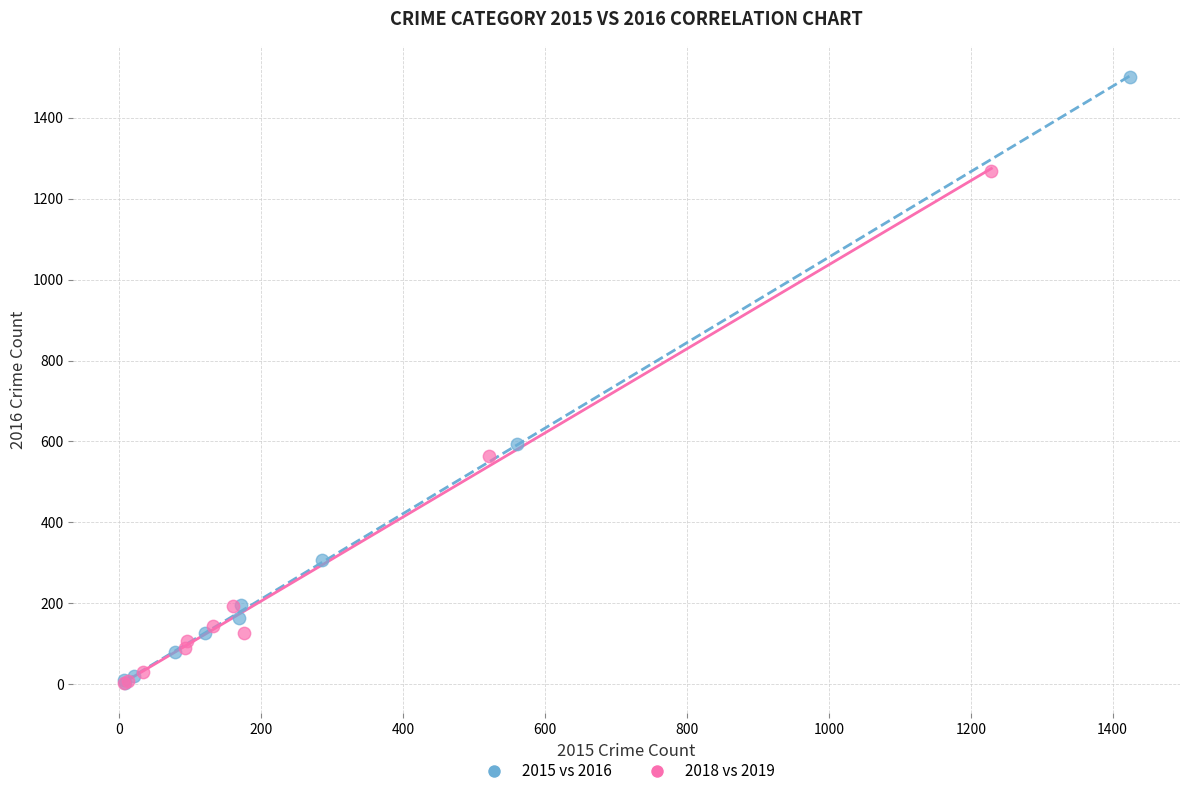

Which series has the widest spread of Y values?

2015 vs 2016